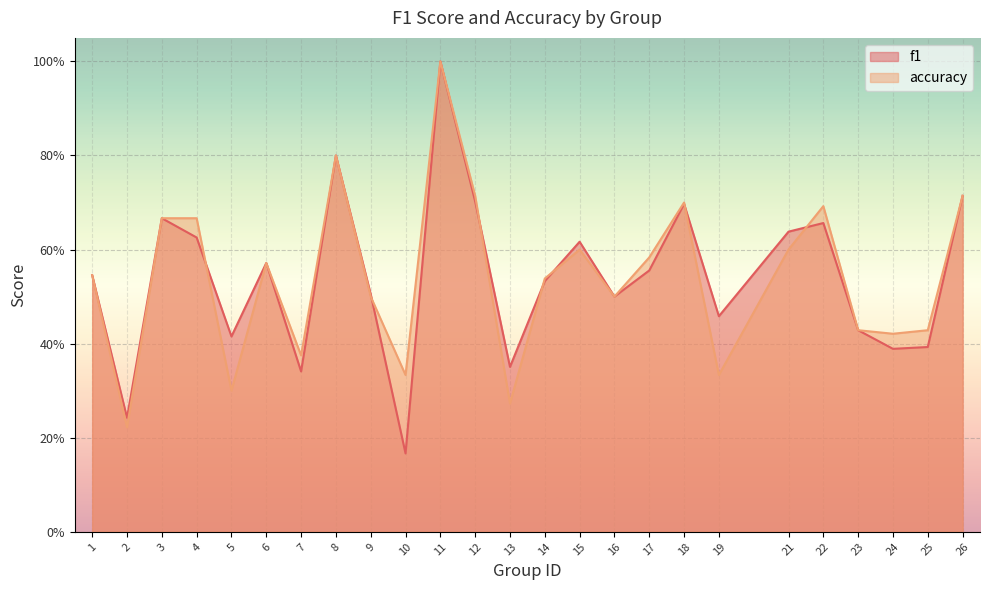

Reading right to left, extract all data points from this chart.

f1: 26=0.7	25=0.4	24=0.4	23=0.4	22=0.7	21=0.6	19=0.5	18=0.7	17=0.6	16=0.5	15=0.6	14=0.5	13=0.4	12=0.7	11=1.0	10=0.2	9=0.5	8=0.8	7=0.3	6=0.6	5=0.4	4=0.6	3=0.7	2=0.2	1=0.5
accuracy: 26=0.7	25=0.4	24=0.4	23=0.4	22=0.7	21=0.6	19=0.3	18=0.7	17=0.6	16=0.5	15=0.6	14=0.5	13=0.3	12=0.7	11=1.0	10=0.3	9=0.5	8=0.8	7=0.4	6=0.6	5=0.3	4=0.7	3=0.7	2=0.2	1=0.5